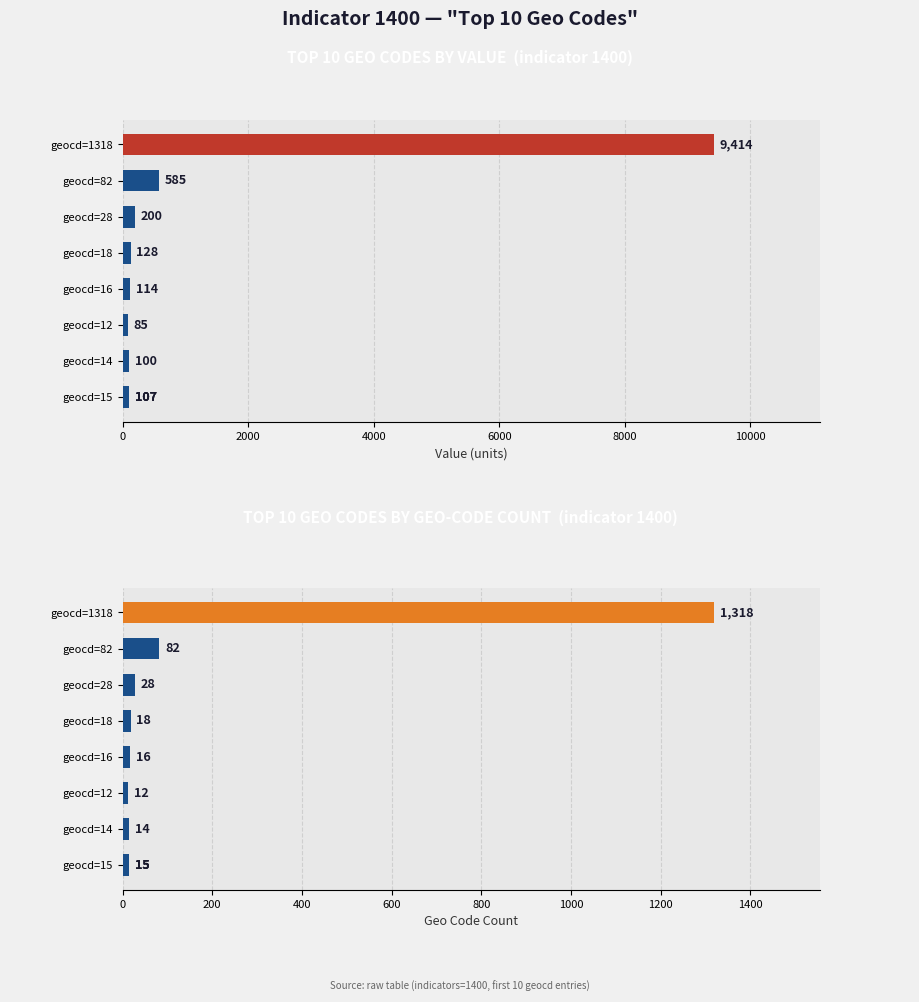

True or false: geocd has a value of 12 at geocd=12.

True